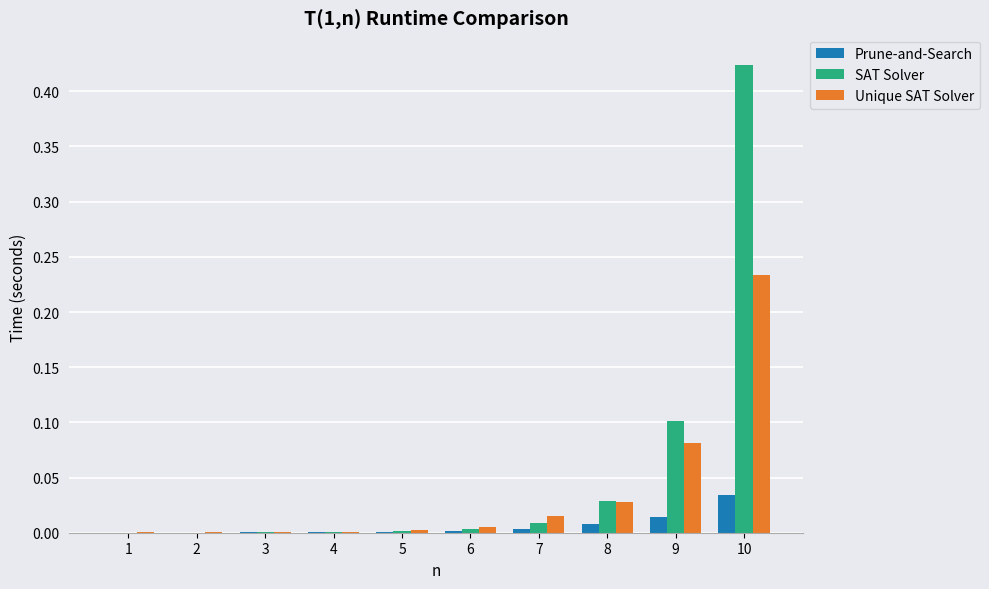

True or false: Prune-and-Search has a value of 0.0 at 5.

True